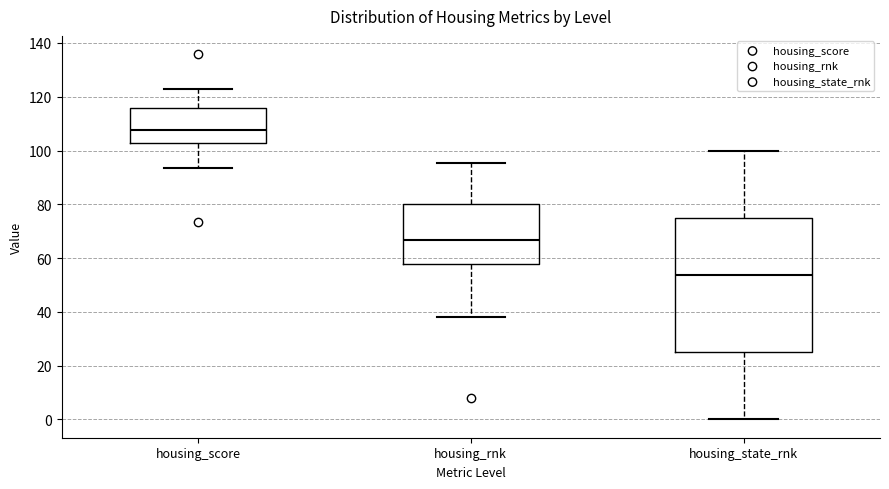

Which box is the tallest, from its lower edge to its upper edge?

housing_state_rnk